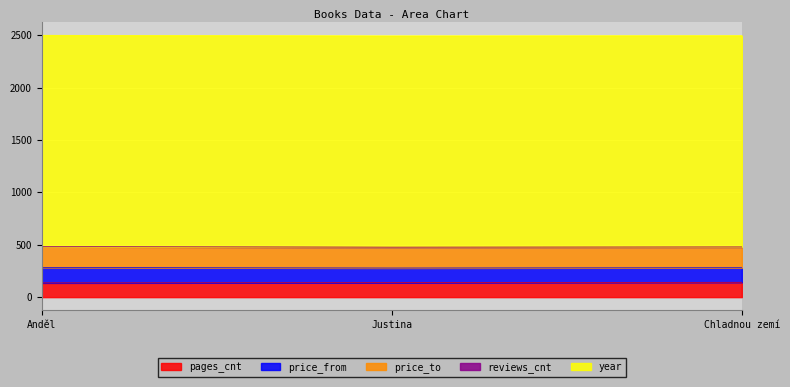

What is the label of the 3rd point from the right?

Anděl